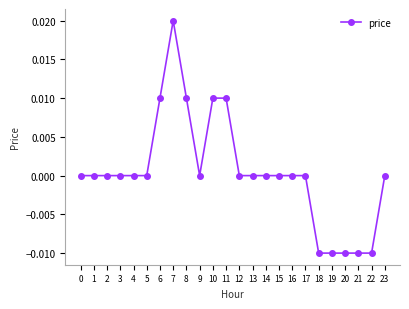

Does the chart display data point markers on the line(s)?

Yes